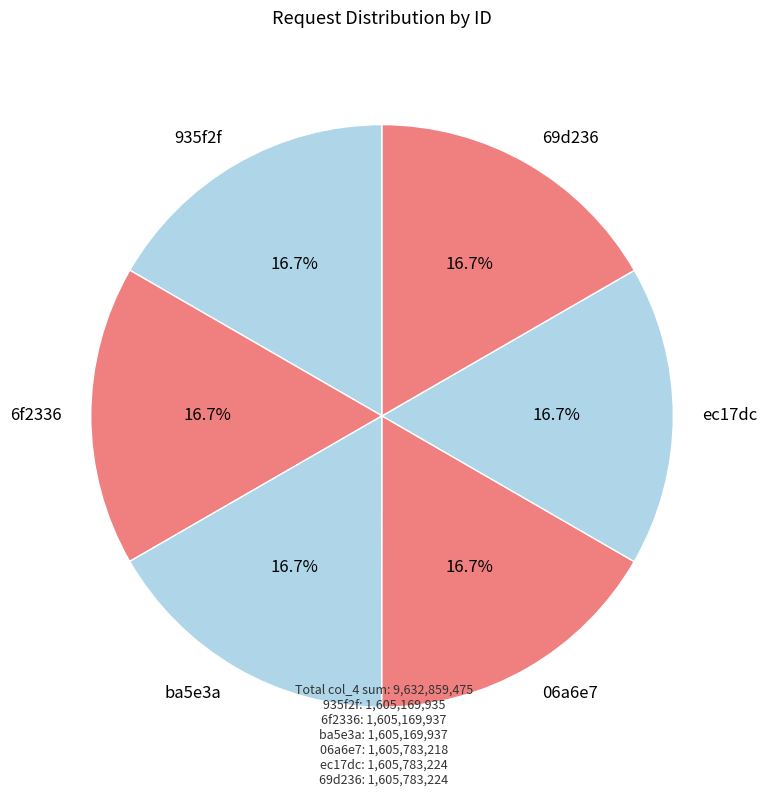

To the nearest percent, what portion does 6f2336 represent?

17%